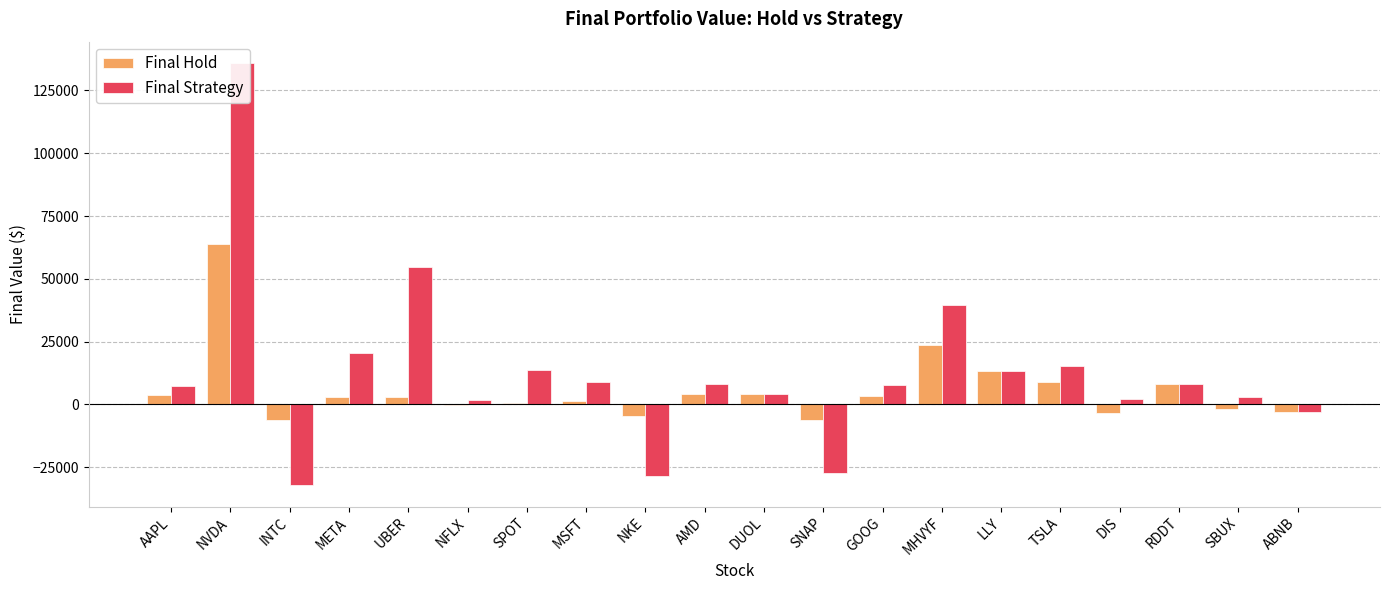

How many data points does each series have?

20